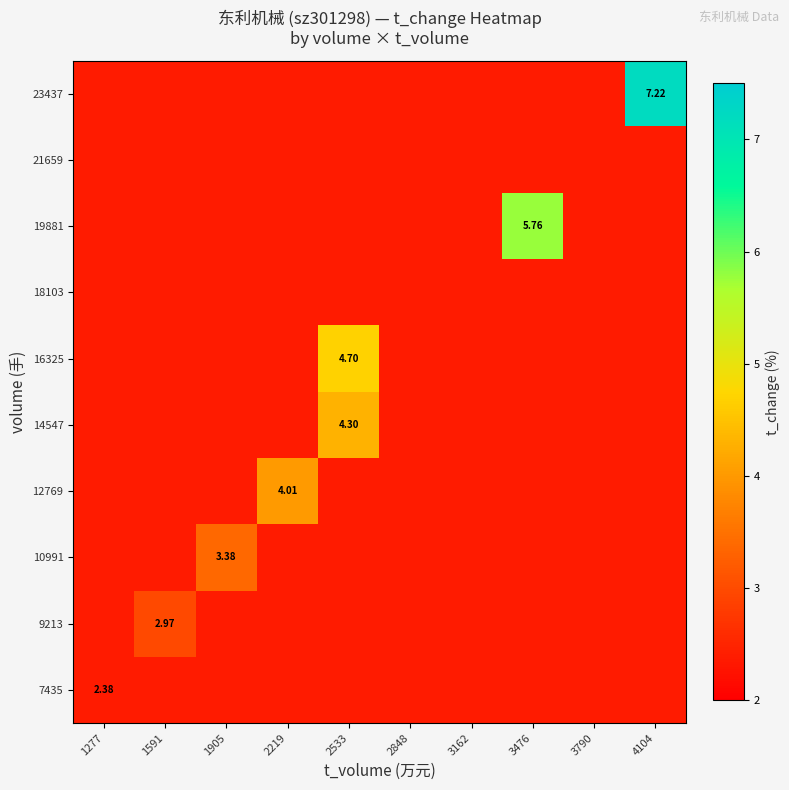

The 19881 series shows 2.4 at 3790. True or false?

True